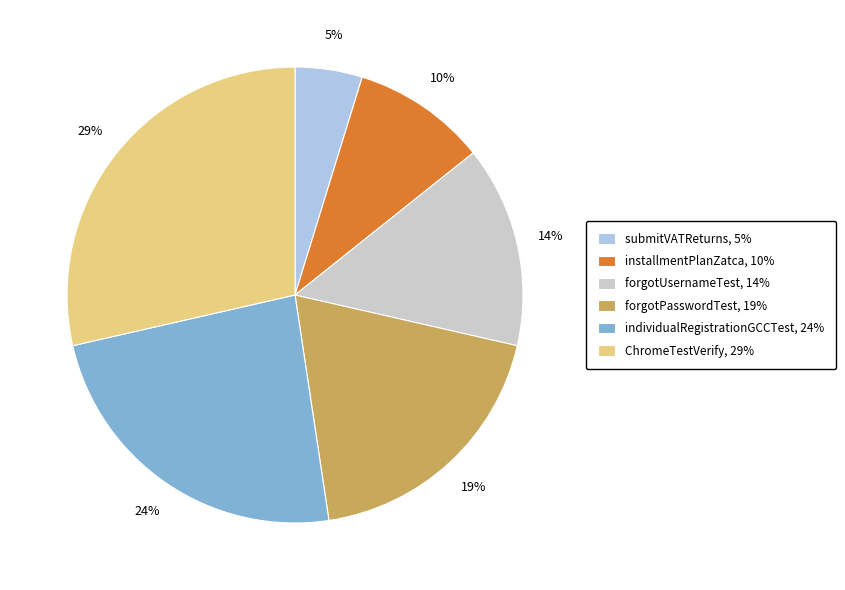

Is it true that submitVATReturns is 5% of the pie?

True